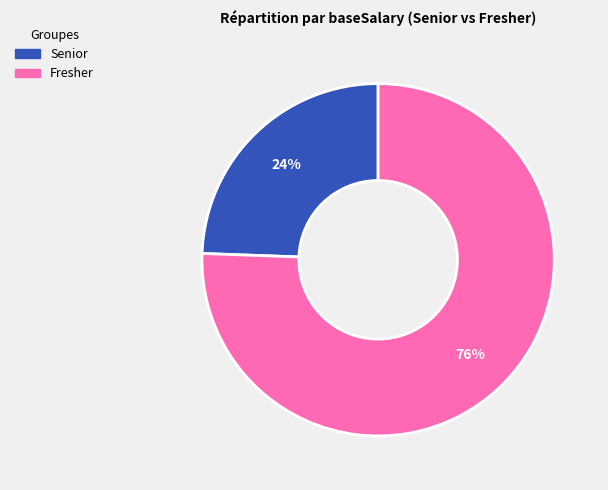

Rank the categories by value from highest to lowest.

Fresher, Senior